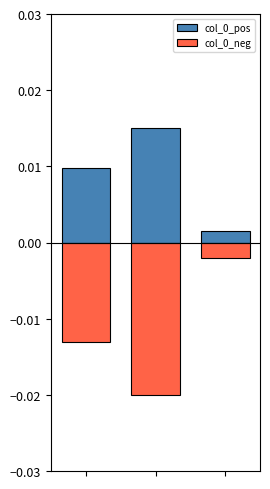

The value of col_0_pos at 1 is 0.0. True or false?

True